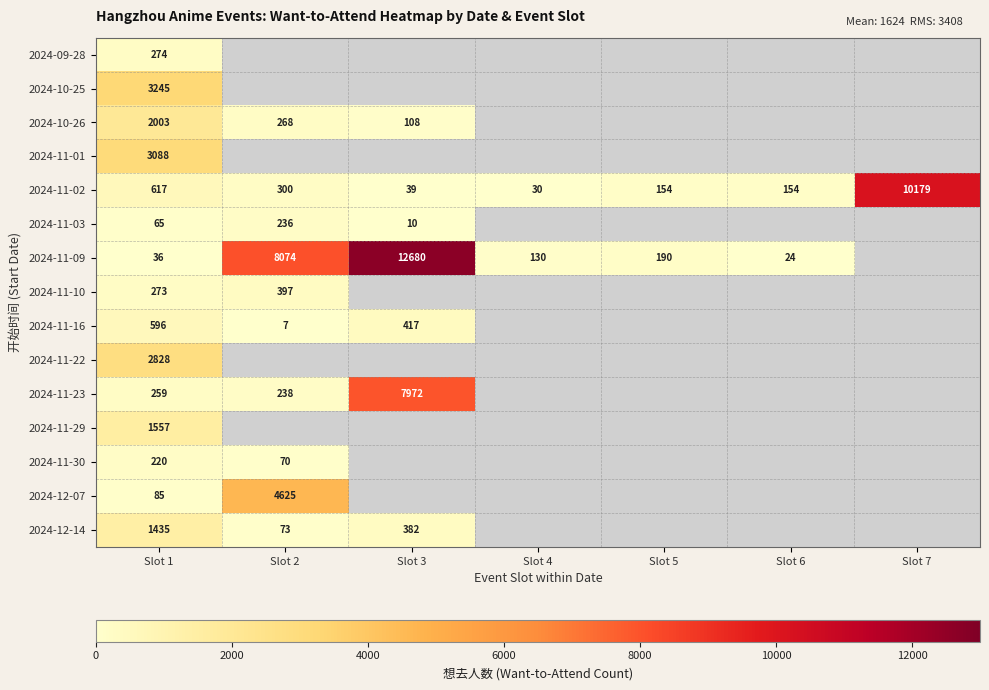

At Slot 1, list the series in order from largest to smallest.

2024-10-25, 2024-11-01, 2024-11-22, 2024-10-26, 2024-11-29, 2024-12-14, 2024-11-02, 2024-11-16, 2024-09-28, 2024-11-10, 2024-11-23, 2024-11-30, 2024-12-07, 2024-11-03, 2024-11-09